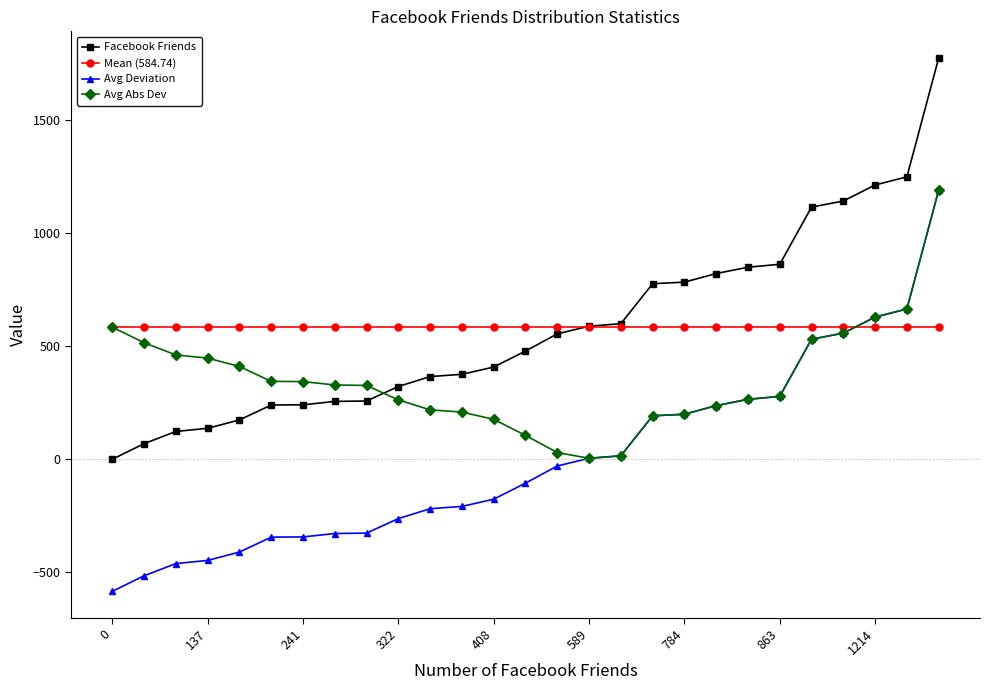

True or false: Avg Deviation and Facebook Friends cross at least once.

False